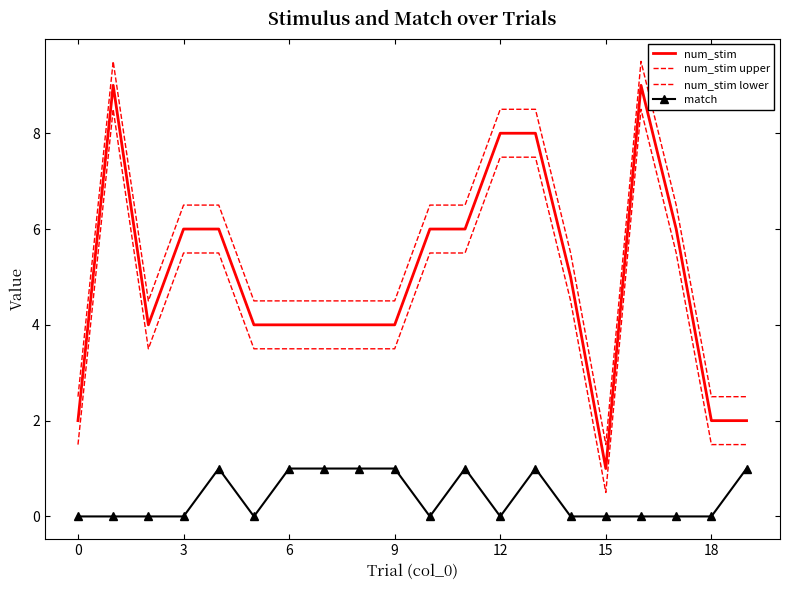

Reading right to left, what are all the values shown in this chart?

num_stim: 2.0	2.0	6.0	9.0	1.0	5.0	8.0	8.0	6.0	6.0	4.0	4.0	4.0	4.0	4.0	6.0	6.0	4.0	9.0	2.0
num_stim upper: 2.5	2.5	6.5	9.5	1.5	5.5	8.5	8.5	6.5	6.5	4.5	4.5	4.5	4.5	4.5	6.5	6.5	4.5	9.5	2.5
num_stim lower: 1.5	1.5	5.5	8.5	0.5	4.5	7.5	7.5	5.5	5.5	3.5	3.5	3.5	3.5	3.5	5.5	5.5	3.5	8.5	1.5
match: 1.0	0.0	0.0	0.0	0.0	0.0	1.0	0.0	1.0	0.0	1.0	1.0	1.0	1.0	0.0	1.0	0.0	0.0	0.0	0.0